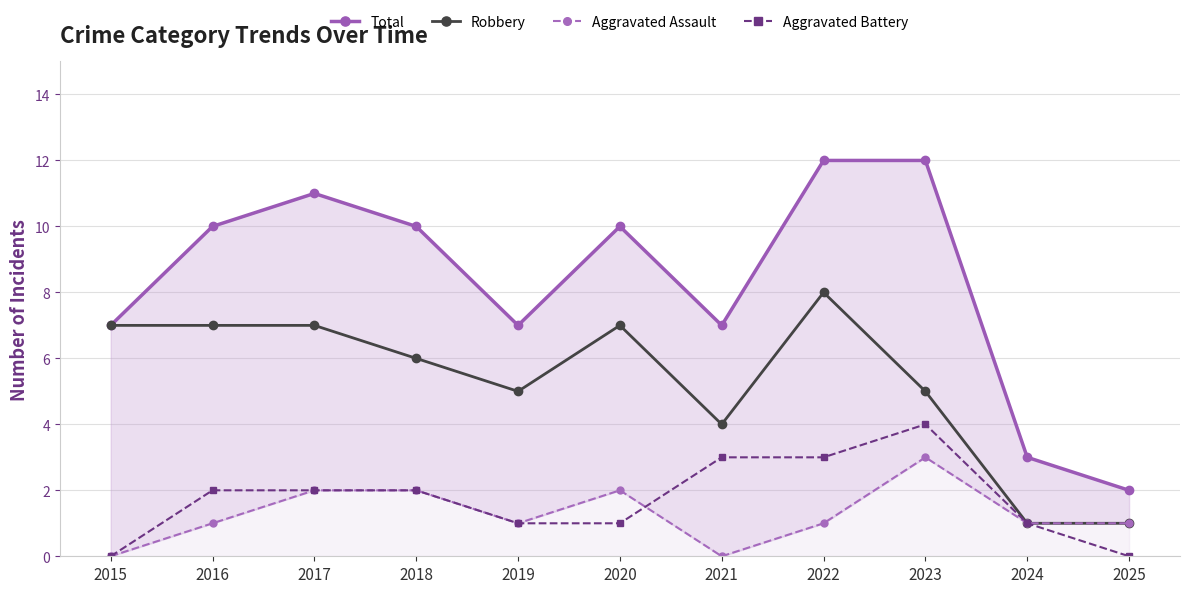

Between 2024 and 2019, which is larger?

2019